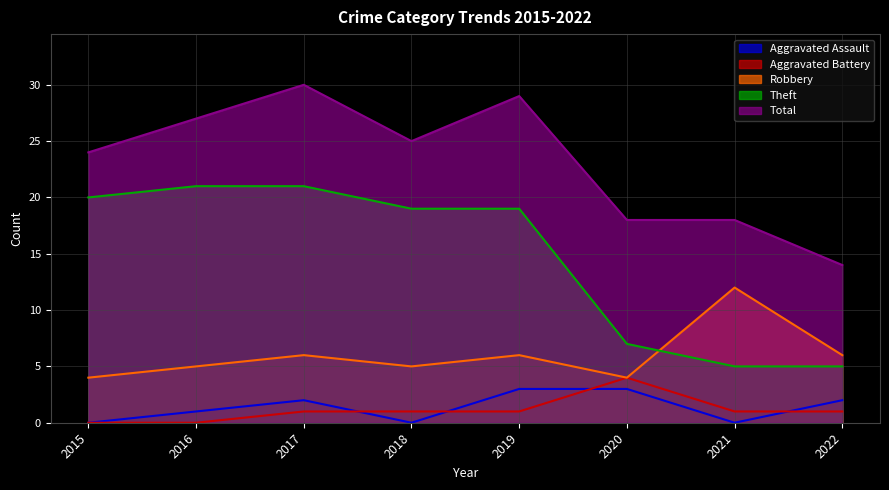

The Aggravated Assault series shows -1 at 2018. True or false?

False